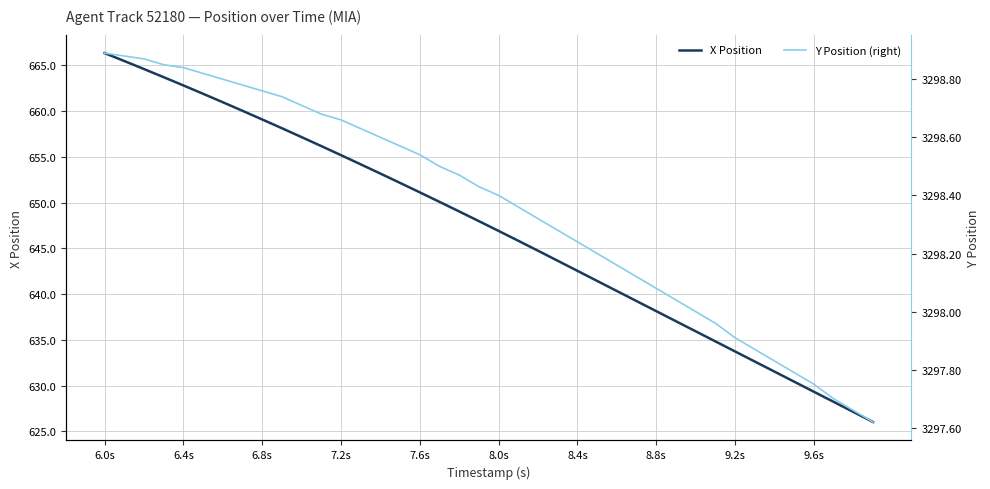

True or false: X Position has a value of 415.0 at 6.4s.

False